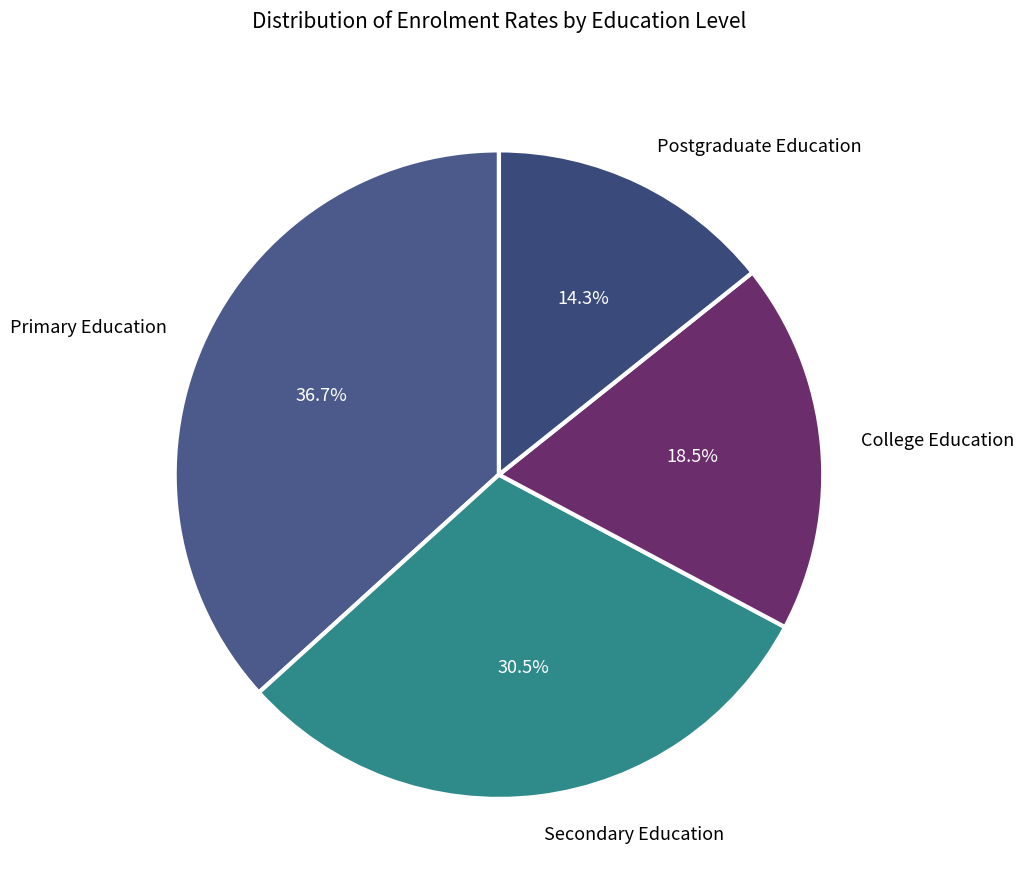

Which has a higher value, Postgraduate Education or College Education?

College Education